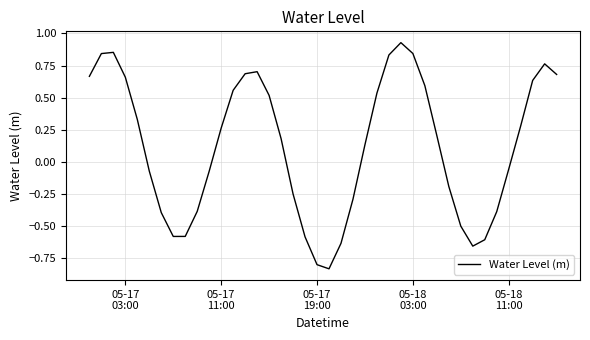

How many negative values are there?

18